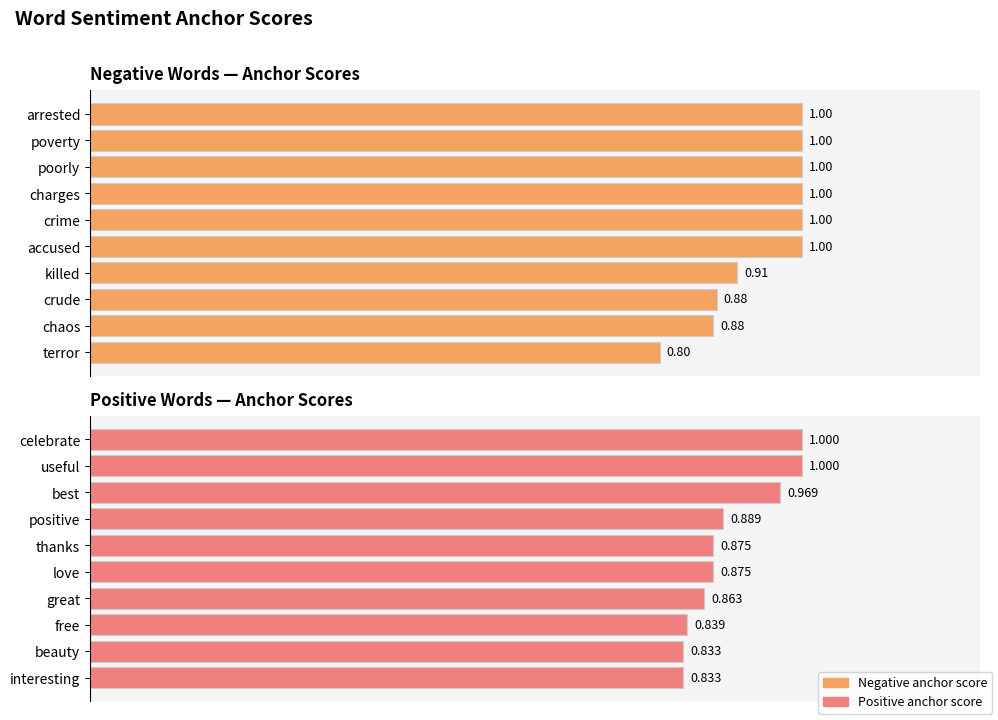

What is the value of the Negative anchor score bar at the 7th from the left?

0.9